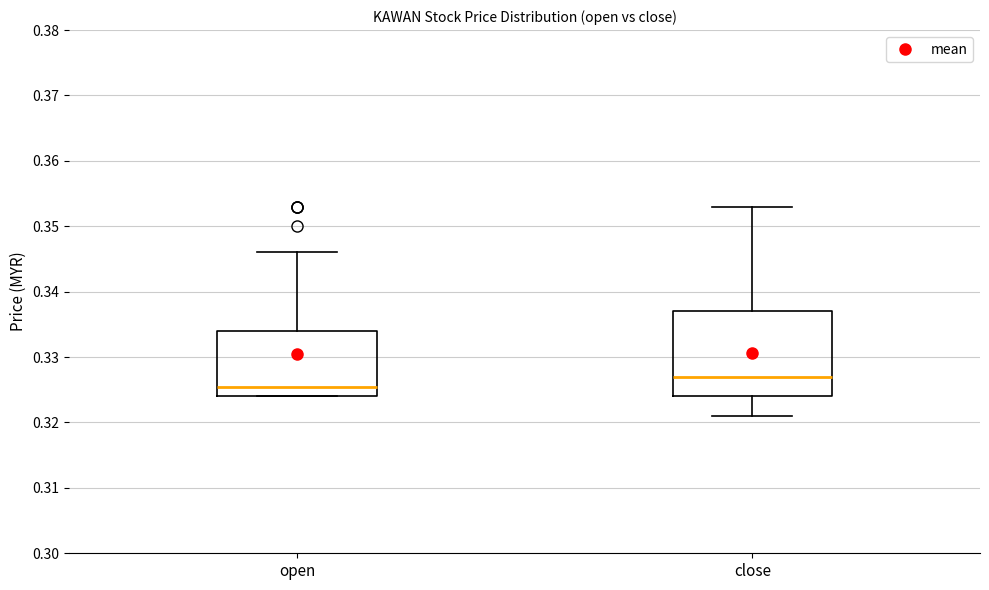

Reading left to right, read every box against the y-axis: the position of its median line, the range the box covers, and the ends of its whiskers. The values are not printed on the chart, so give them approximately, as read against the axis.

open: median 0.326, box 0.324 to 0.334, whiskers 0.324 to 0.346
close: median 0.327, box 0.324 to 0.337, whiskers 0.321 to 0.353